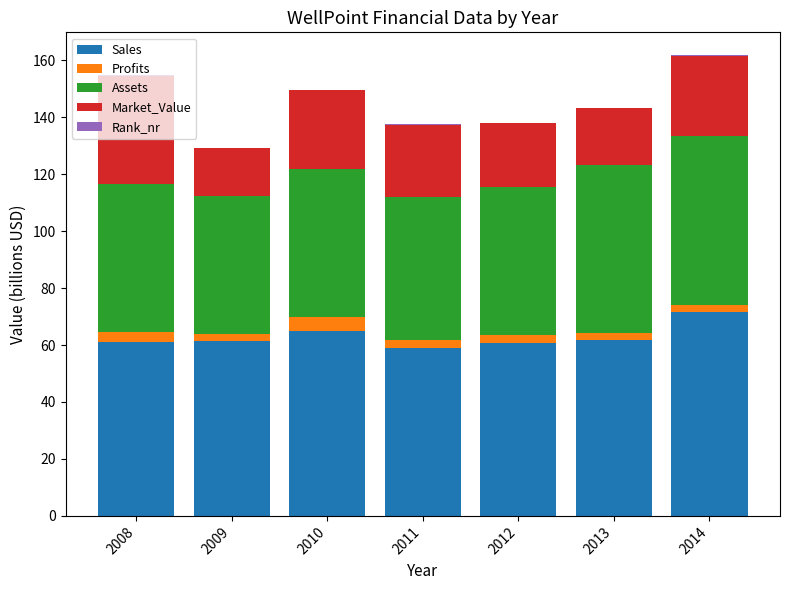

True or false: Sales has a value of 60.7 at 2012.

True